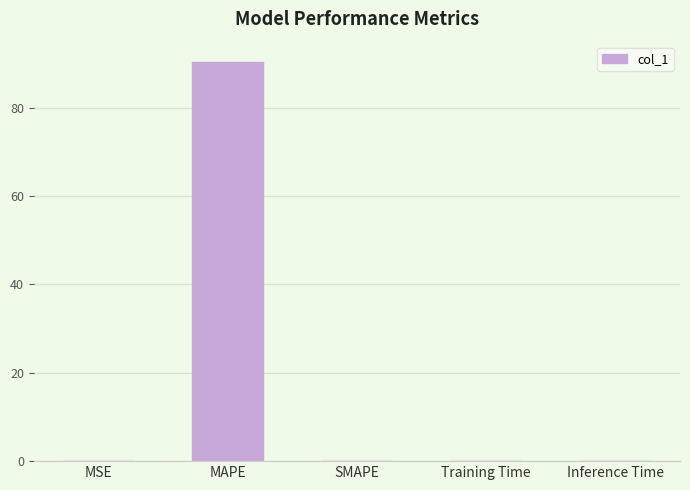

What is the greatest value displayed?

90.5